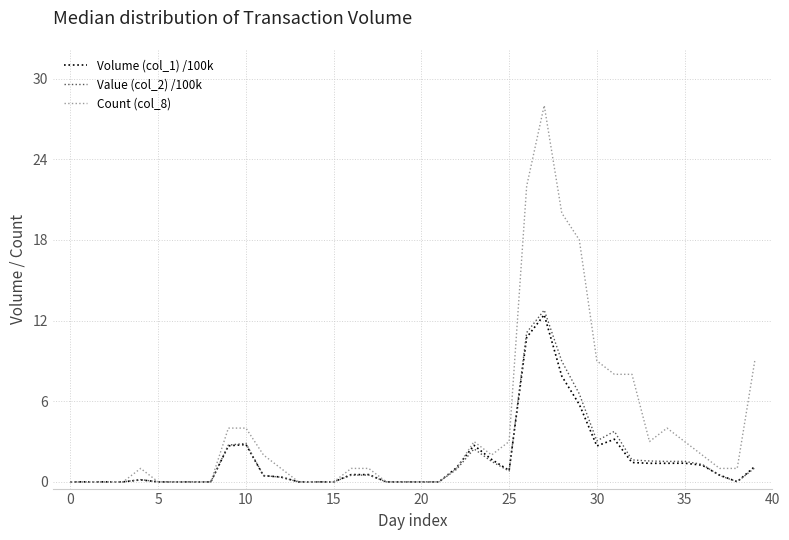

Does the chart display data point markers on the line(s)?

No